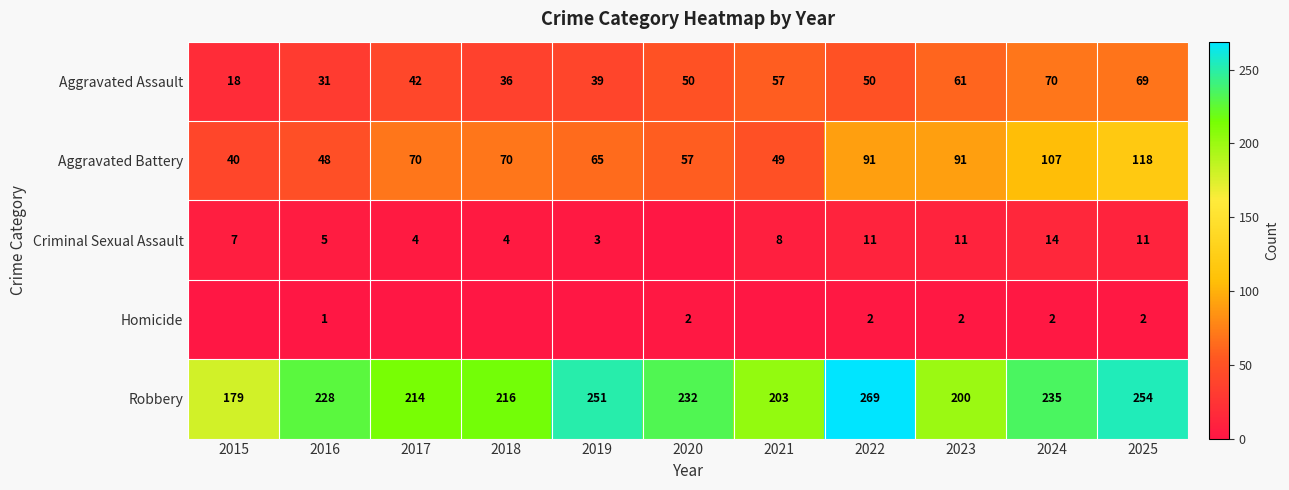

Rank the categories by Robbery value from highest to lowest.

2022, 2025, 2019, 2024, 2020, 2016, 2018, 2017, 2021, 2023, 2015